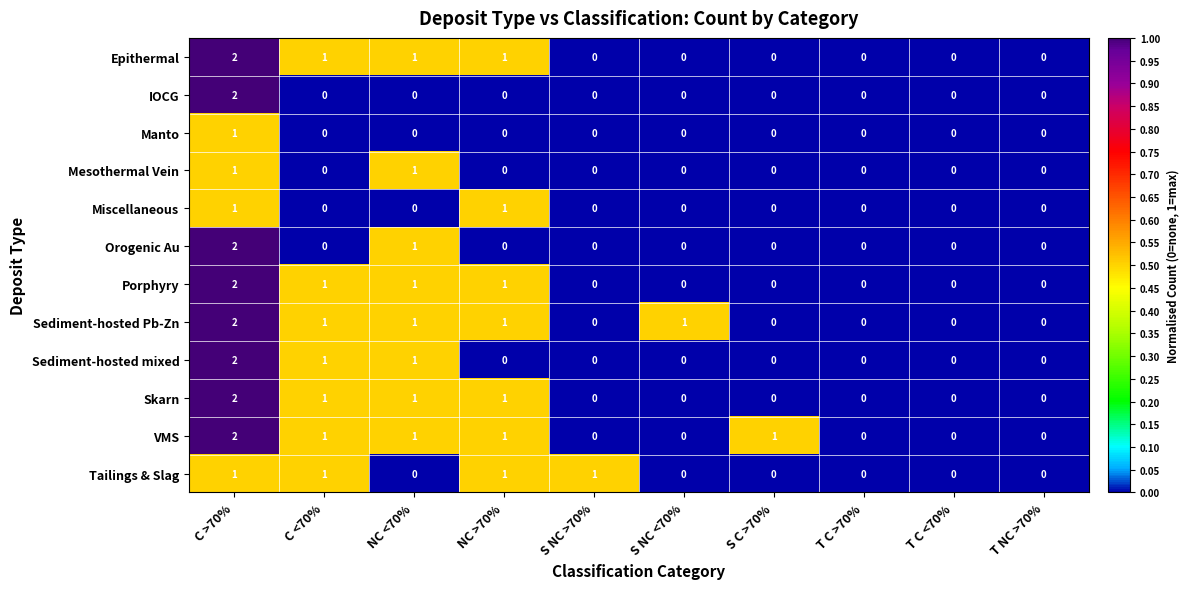

What is the greatest value displayed?

2